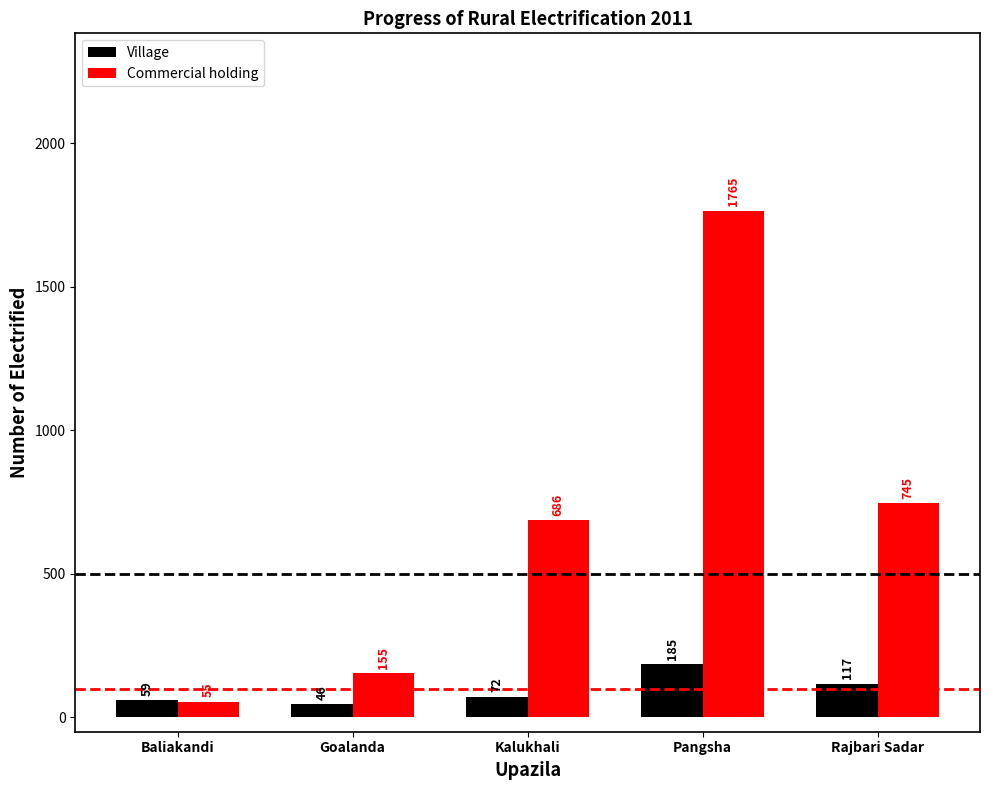

What is the spread (max minus min) of values at Kalukhali?

614